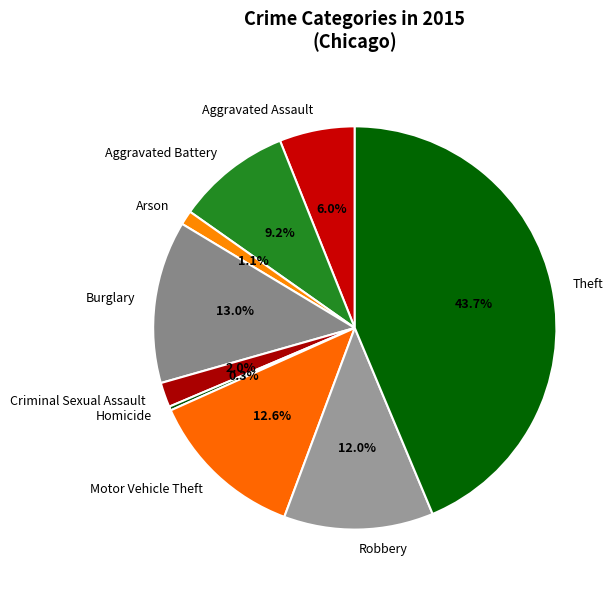

Does any single category account for the majority?

No